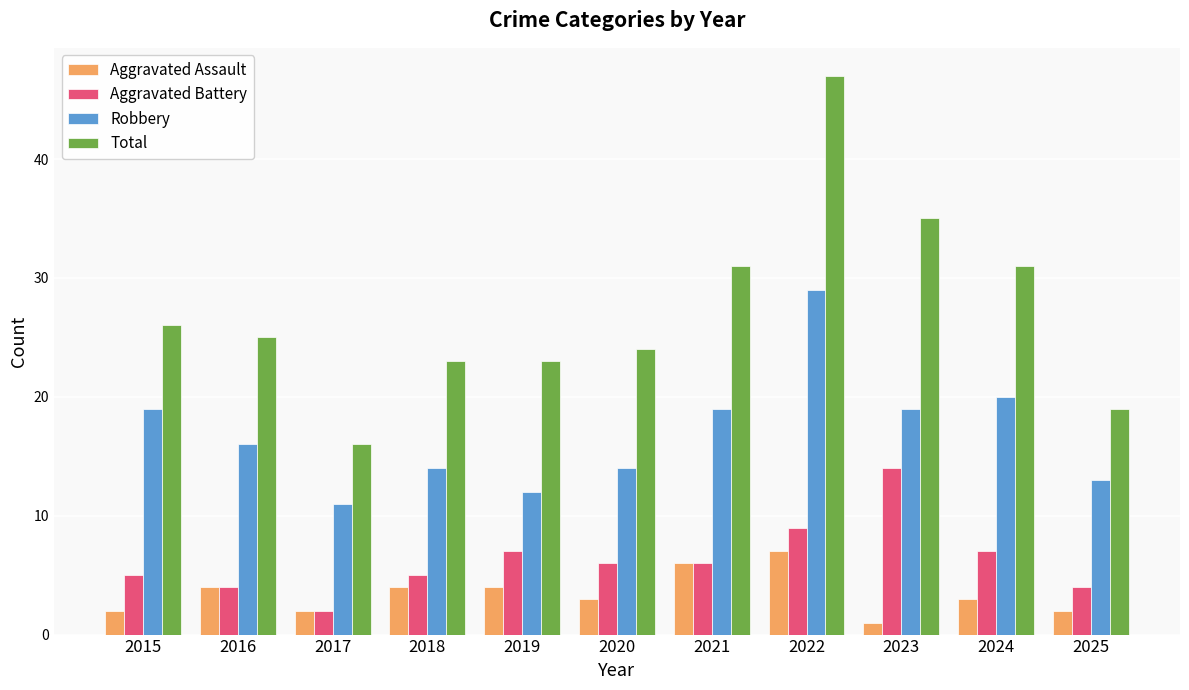

What is the difference between the maximum and minimum values in the Aggravated Battery series?

12